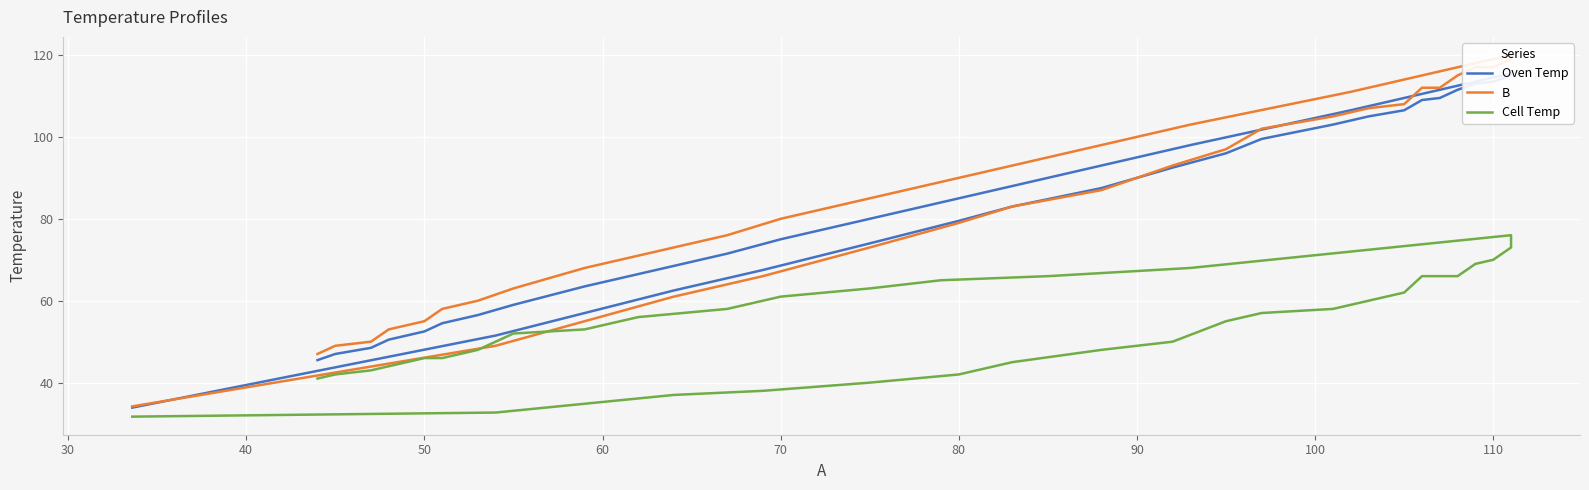

What is the total value across all series at 50?

171.5